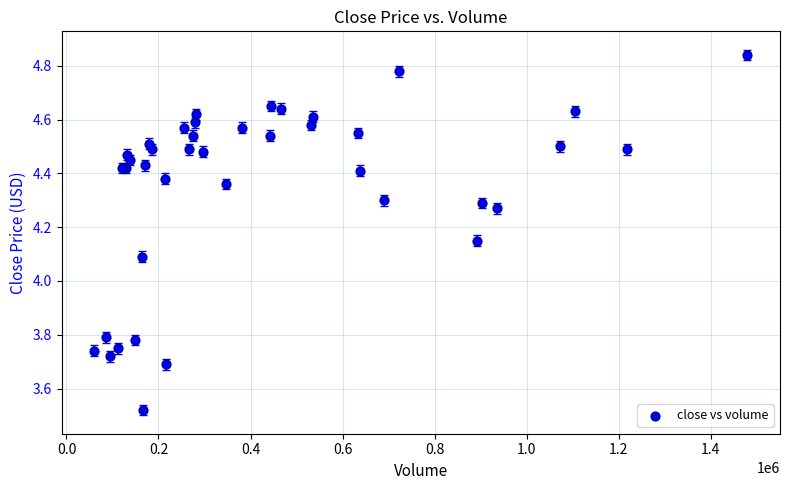

What Y value in the scatter plot is closest to 4?

4.1